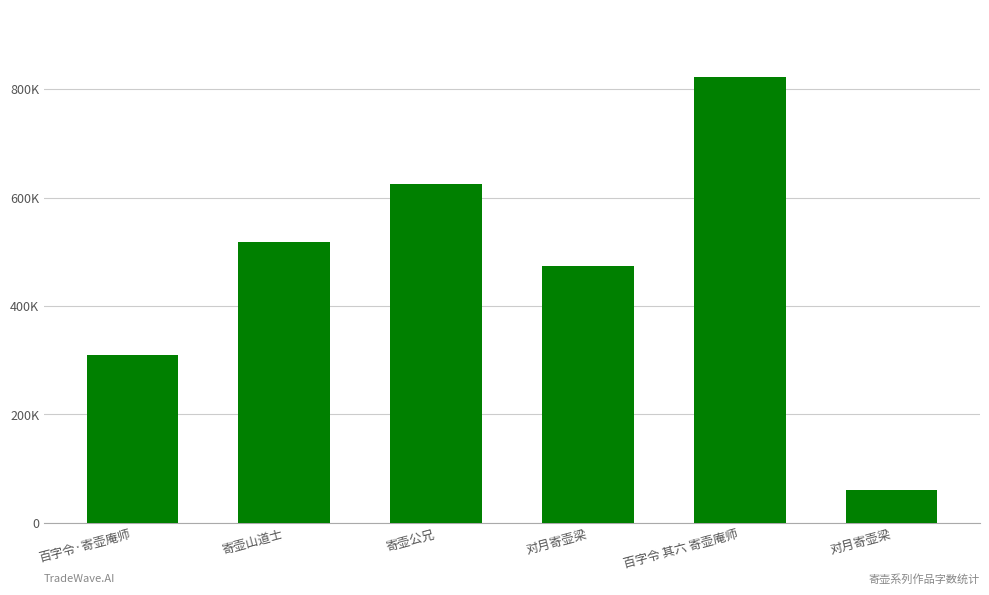

Are the bars horizontal?

No